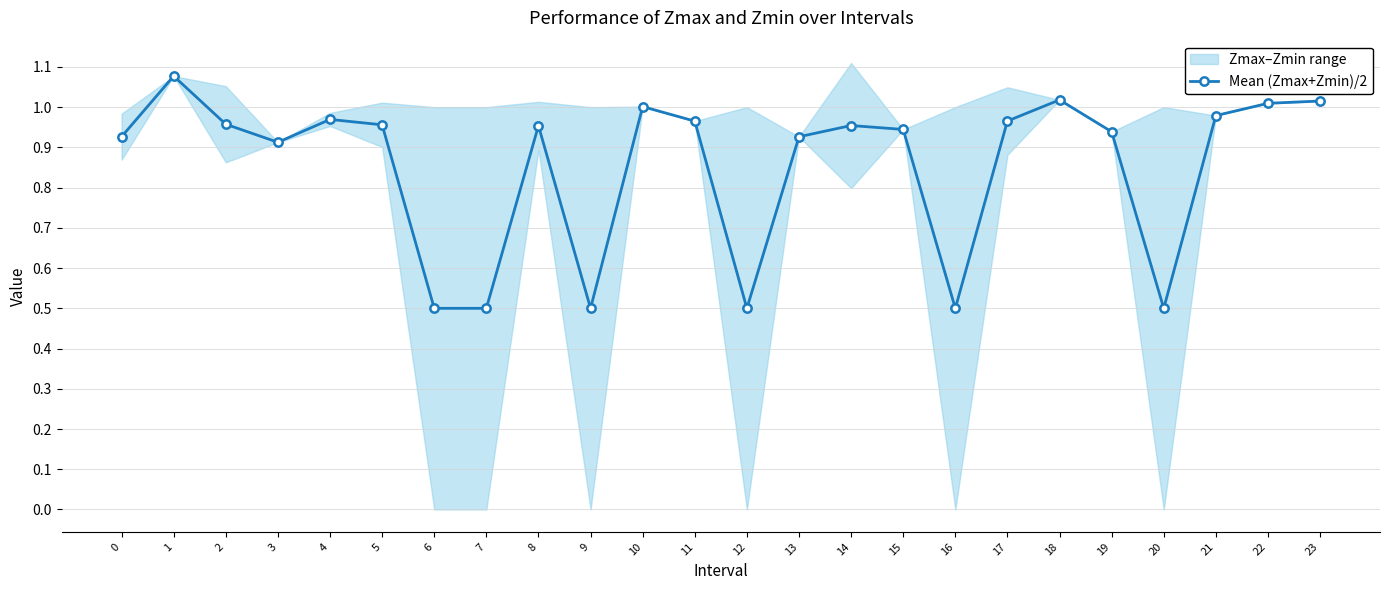

What is the maximum value shown in the chart?

1.1